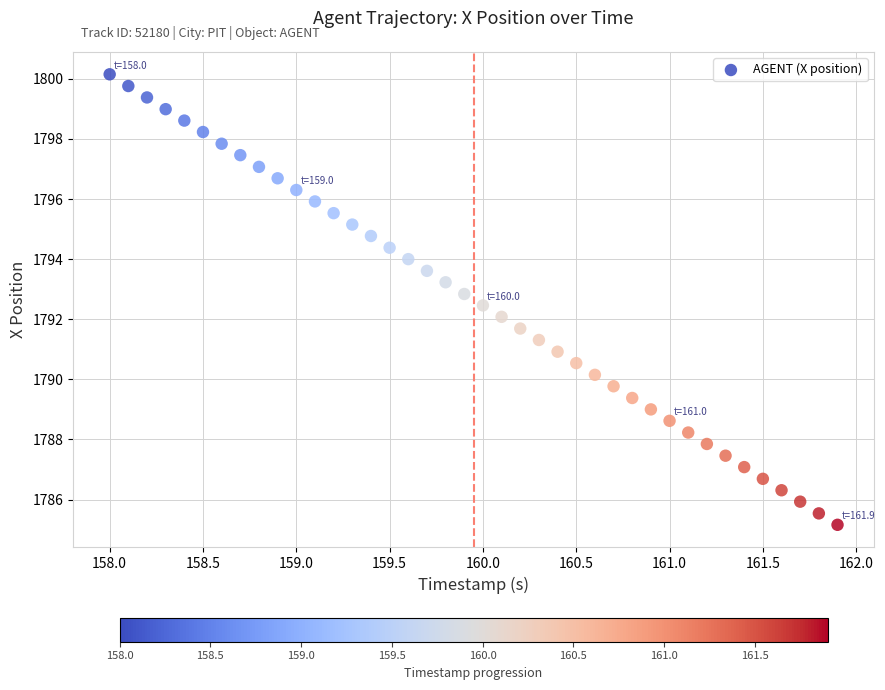

What is the range of Y values (max minus min)?

15.0